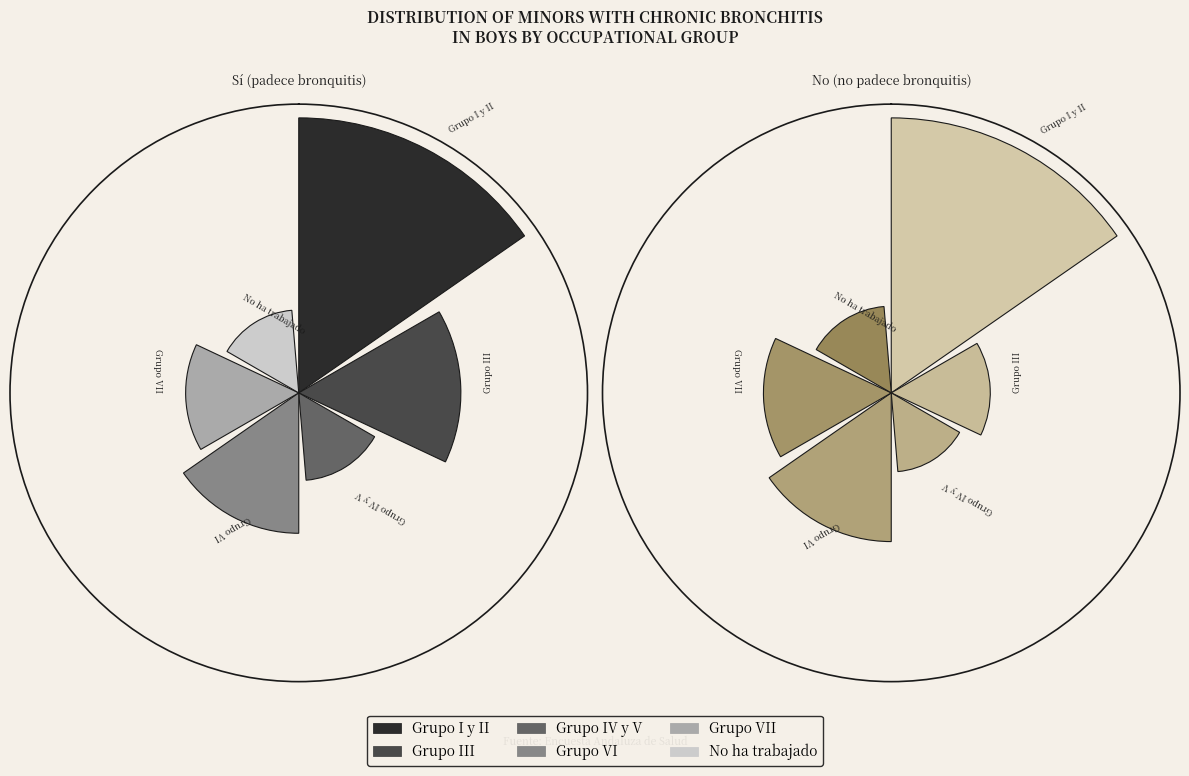

To the nearest percent, what portion does values_si represent?

55%